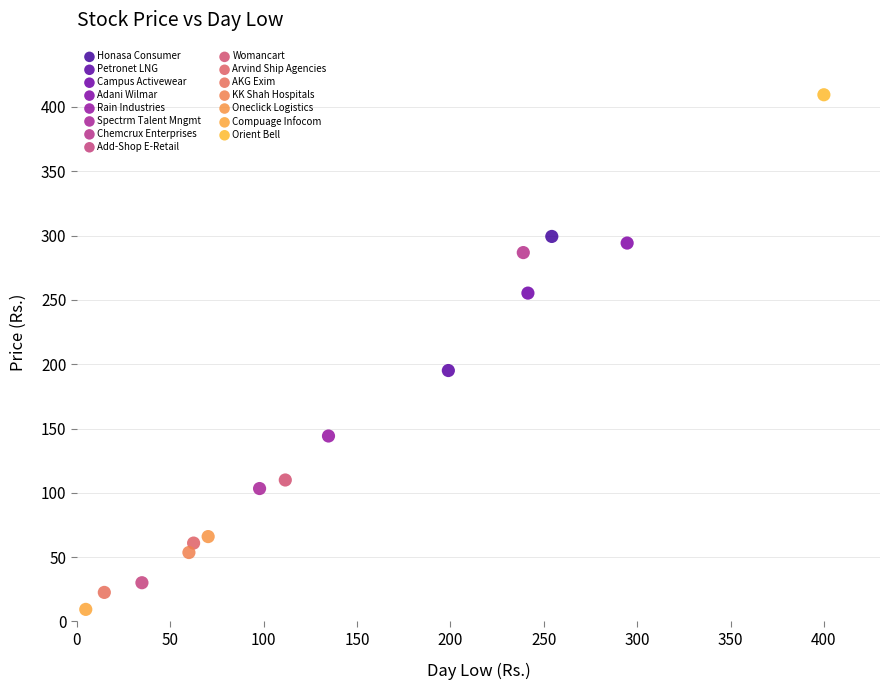

Which series contains the lowest Y value?

Compuage Infocom